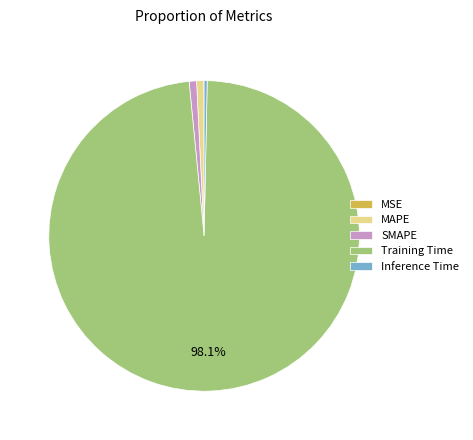

Is MAPE the majority of the pie?

No